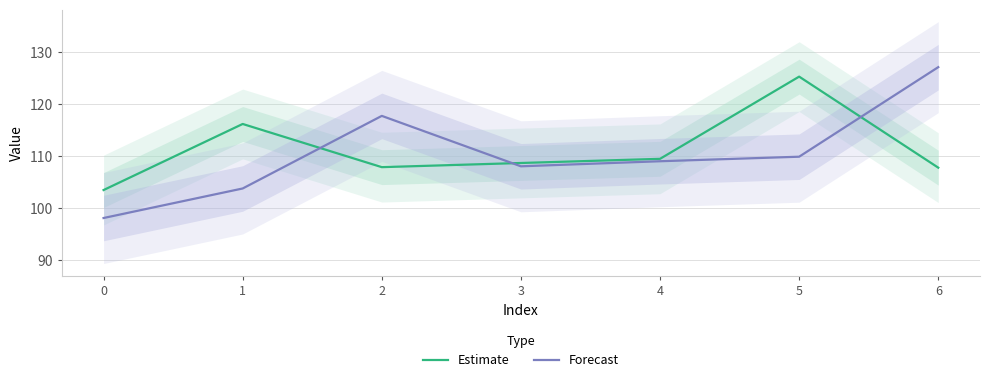

Reading left to right, what are all the values shown in this chart?

Estimate: 0=103.5	1=116.2	2=107.9	3=108.7	4=109.5	5=125.3	6=107.8
Forecast: 0=98.1	1=103.8	2=117.8	3=108.1	4=109.0	5=109.9	6=127.1